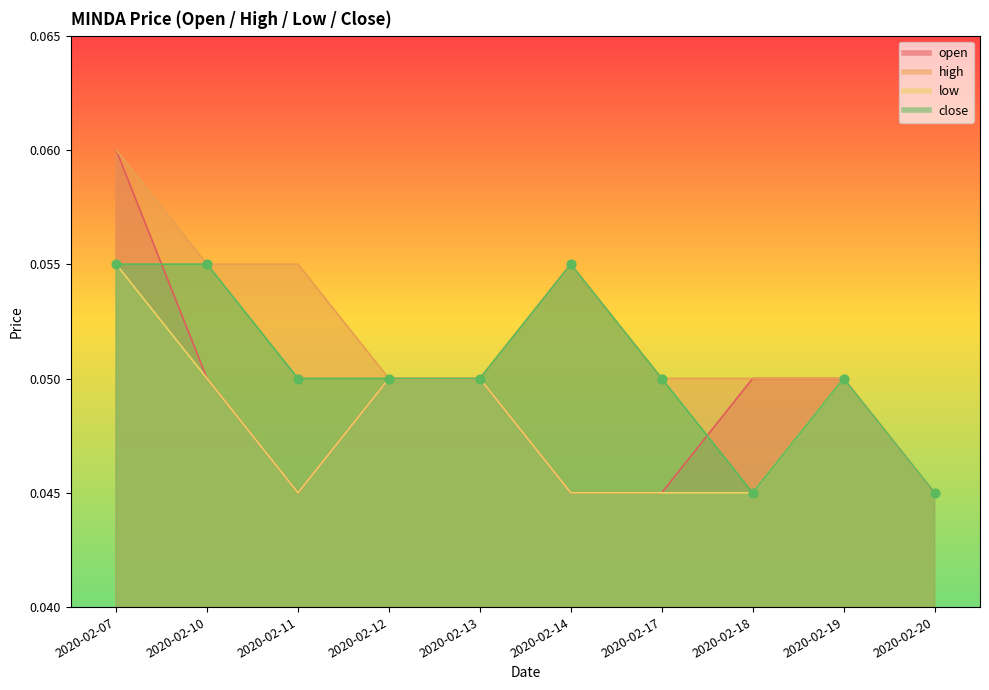

Which series contains the lowest Y value?

open